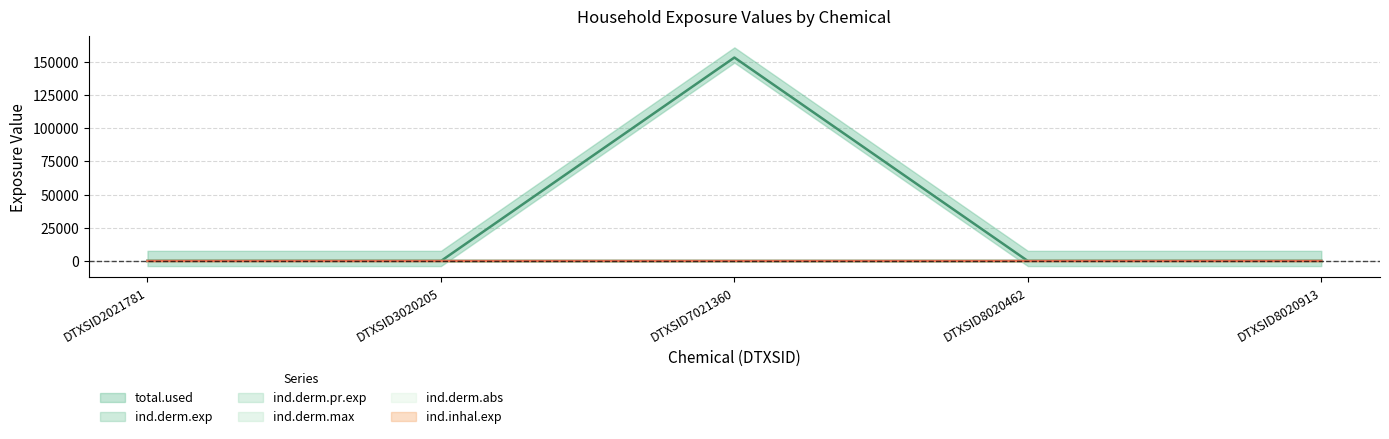

Count the ind.derm.max values in the range 0 to 1.

5